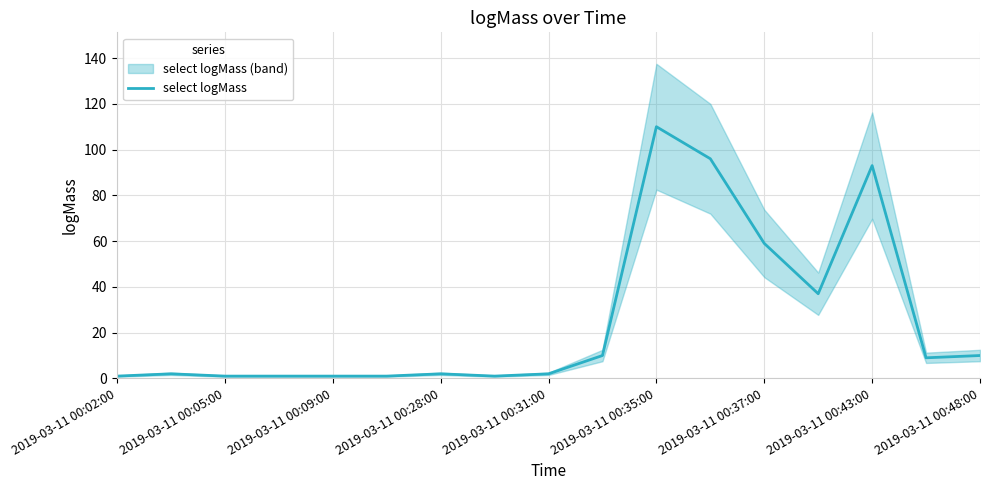

What is the maximum value for select logMass?

110